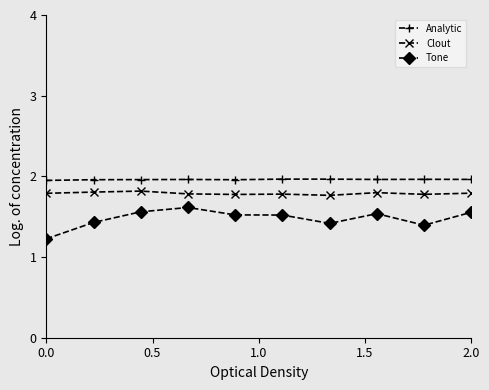

At how many categories does at least one series exceed 1?

10